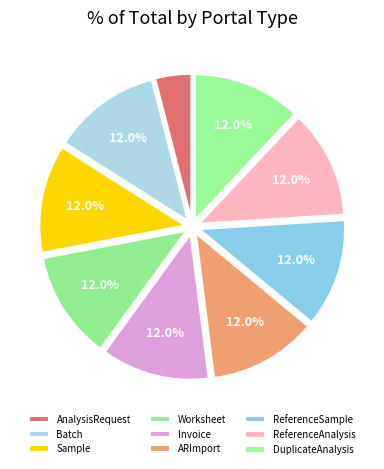

How many segments does this pie chart have?

9